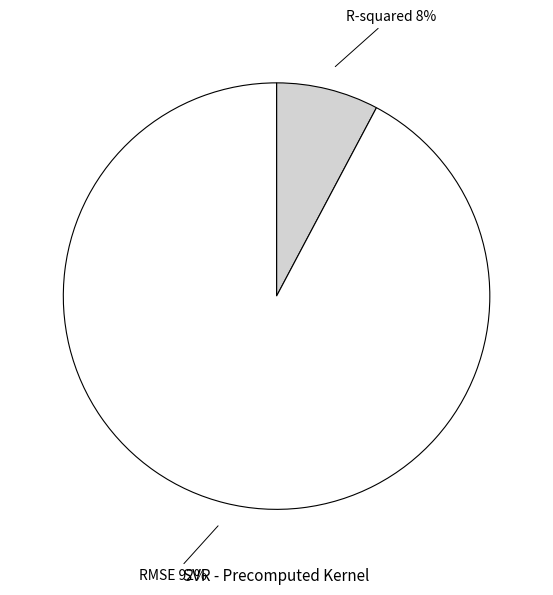

Rank the categories by value from highest to lowest.

RMSE, R-squared